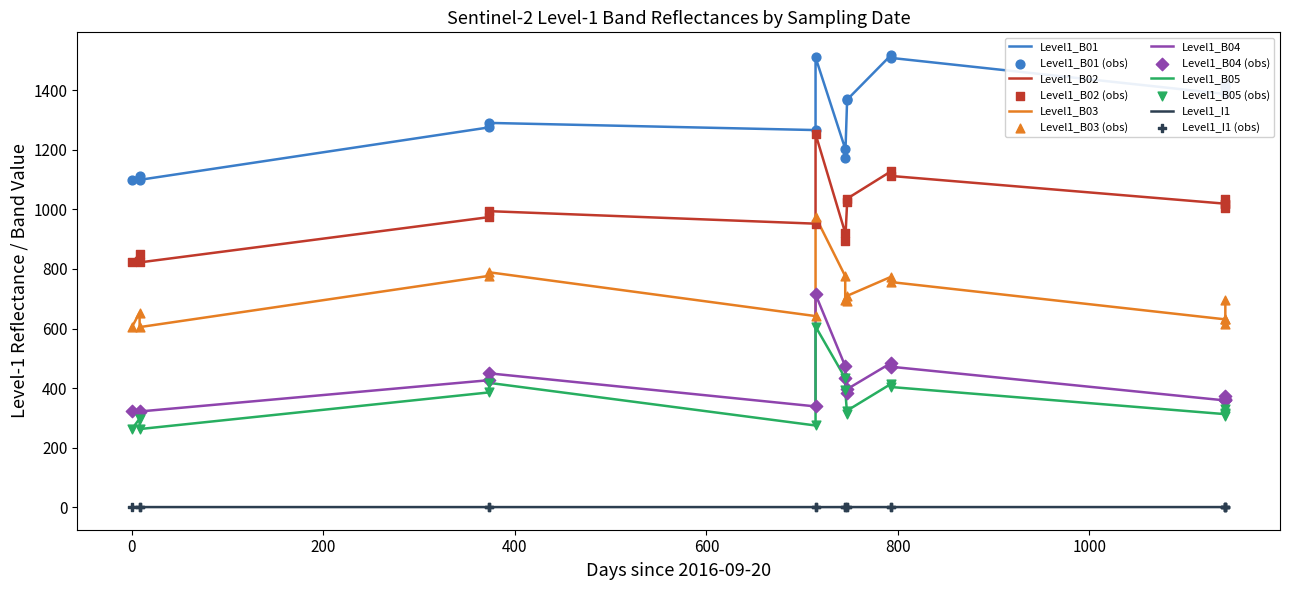

Which series contains the highest Y value?

Level1_B01